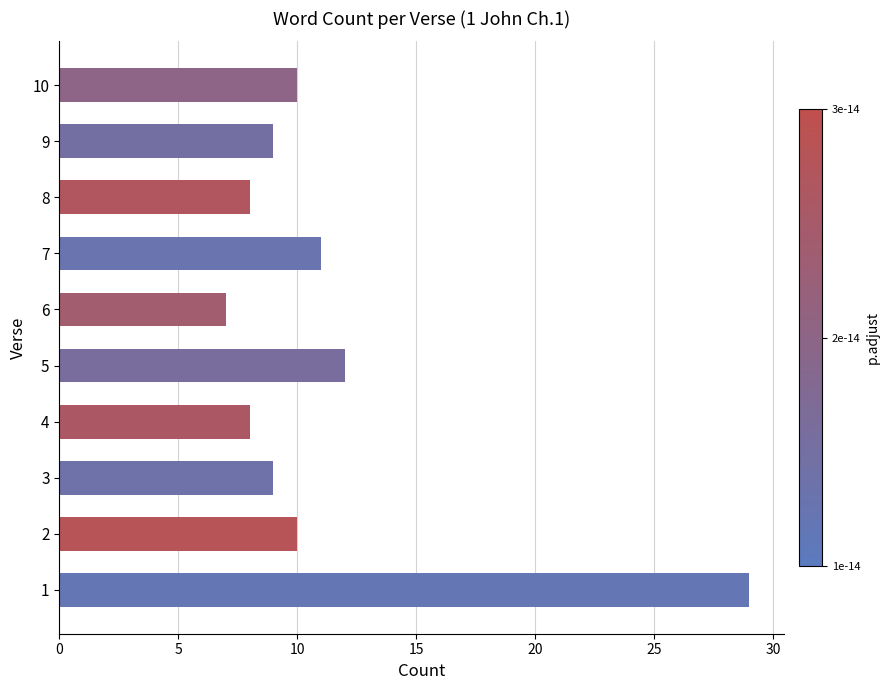

The chart shows a value of 14 at 4. True or false?

False